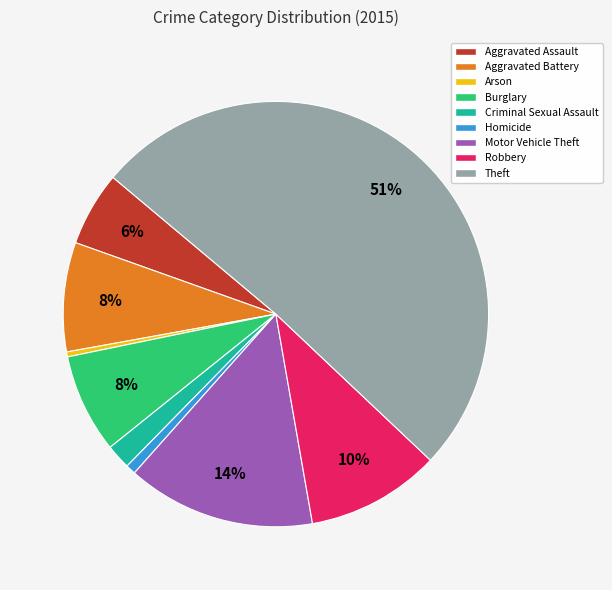

Combined, do Motor Vehicle Theft and Homicide account for over 50%?

No